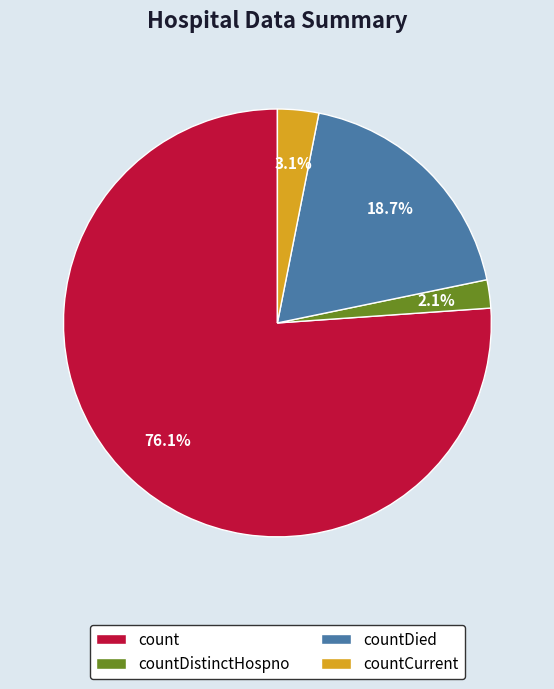

How many segments does this pie chart have?

4